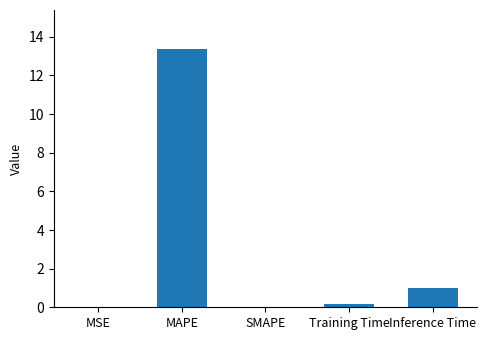

What is the greatest value displayed?

13.4